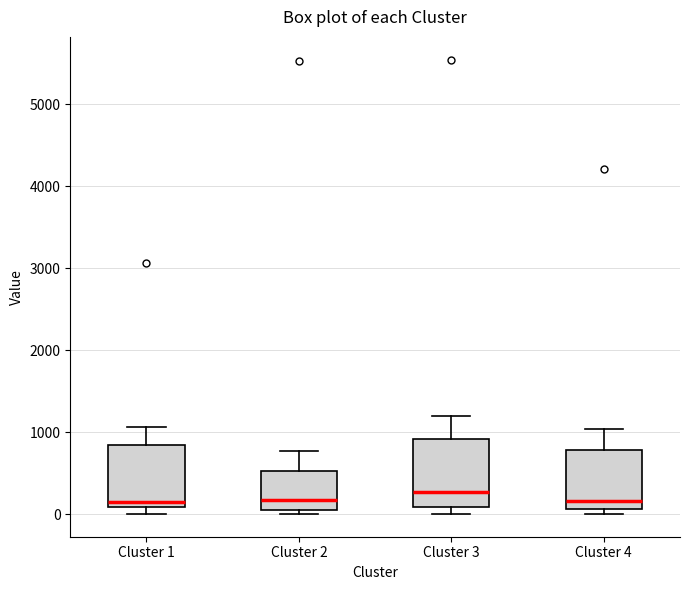

Where does the upper whisker of the box for Cluster 2 end on the y-axis? The values are not printed on the chart, so give them approximately, as read against the axis.

800